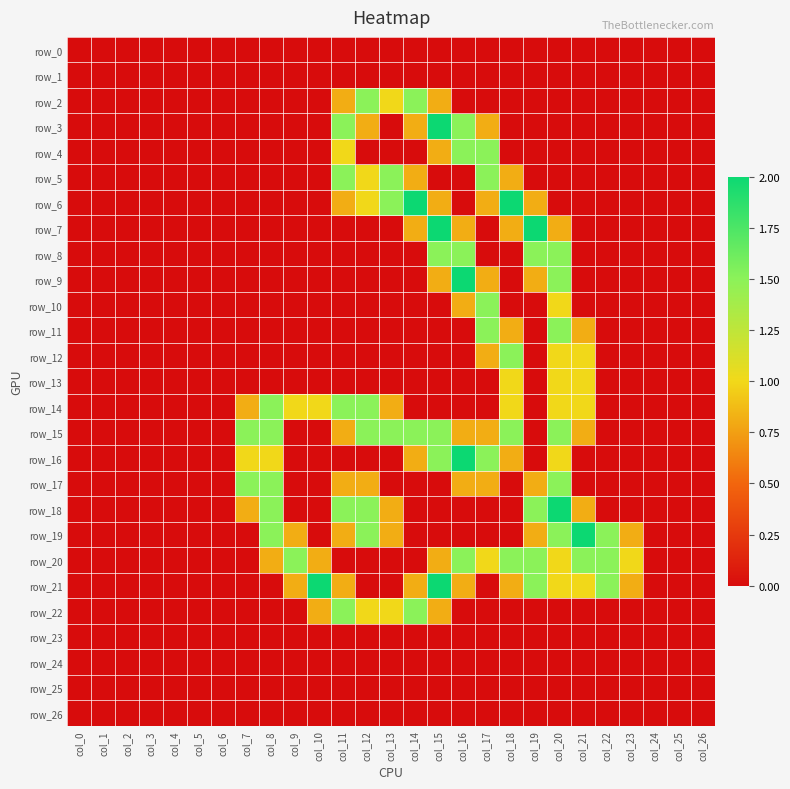

What is the maximum value for row_19?

2.0